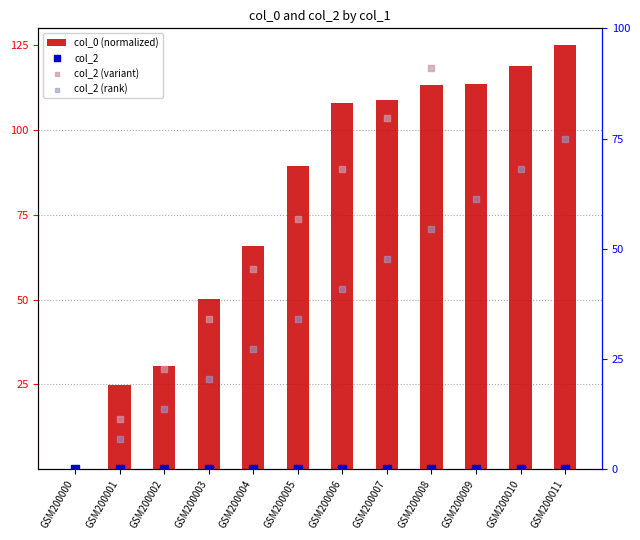

Which series has the widest spread of Y values?

col_0 (normalized)